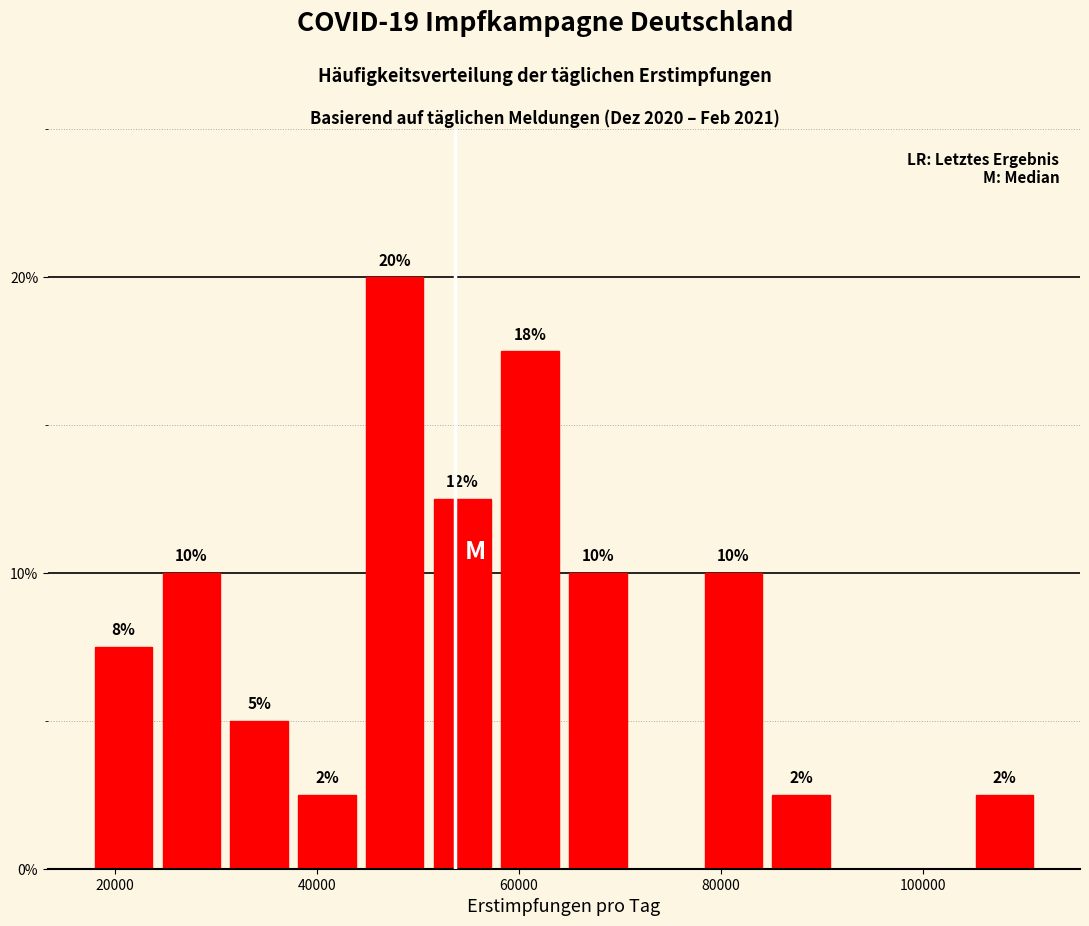

Around what value on the x-axis is the tallest bar? Give the approximate position of its centre, as read against the axis.

48000